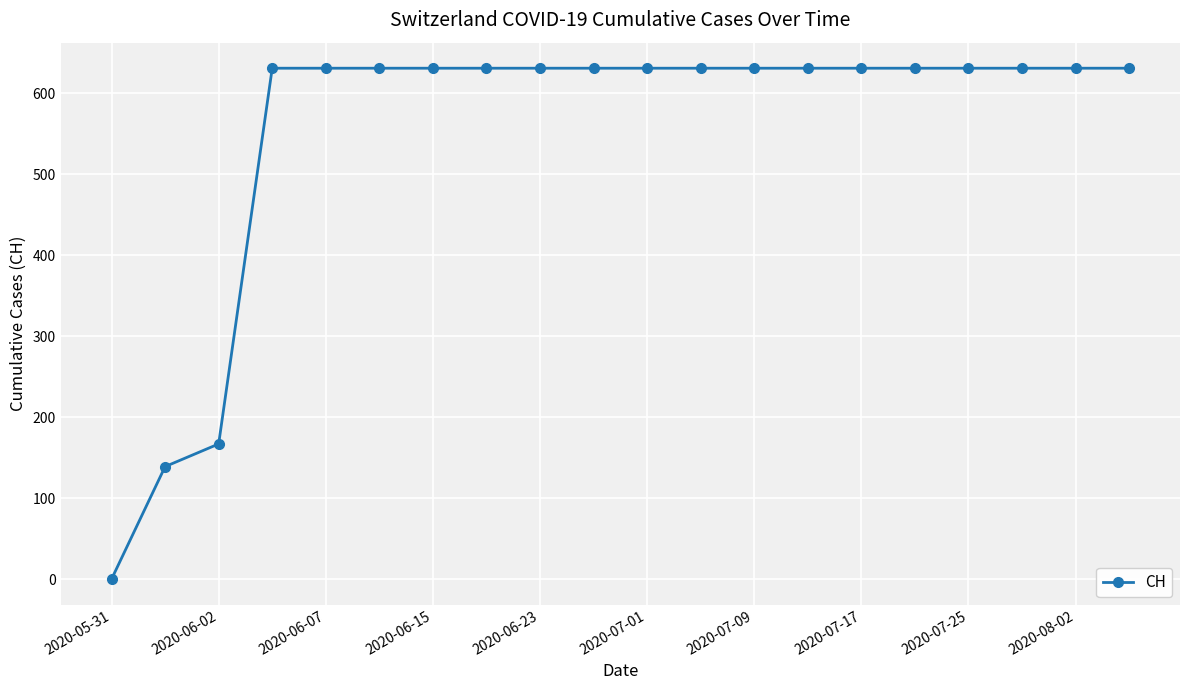

What is the sum of all values?

11033